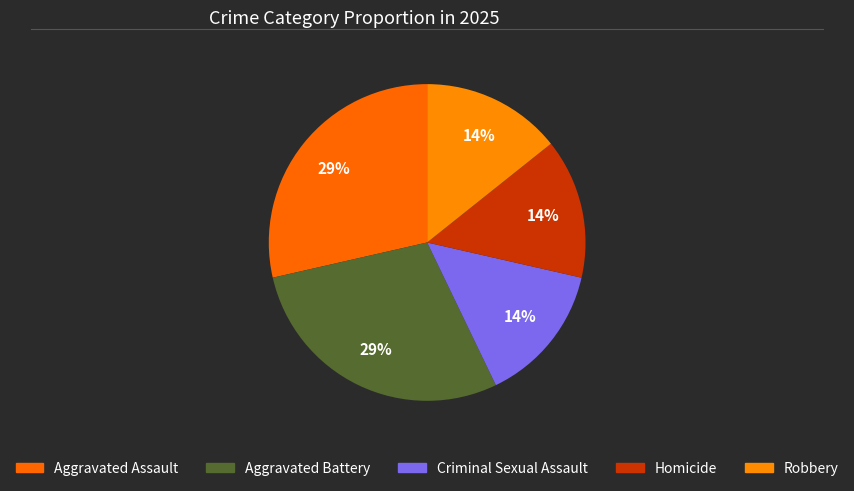

How many segments does this pie chart have?

5